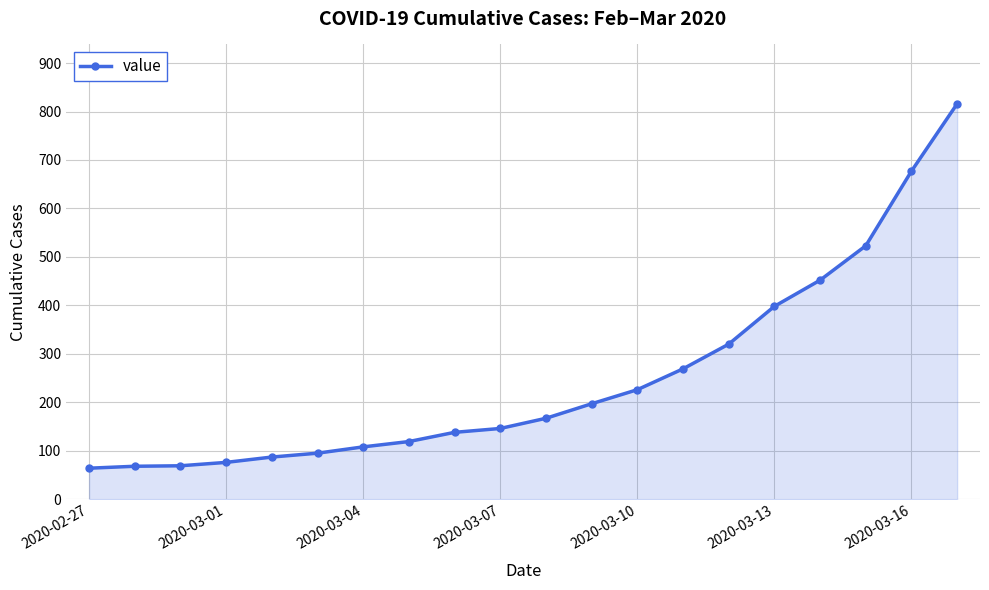

What is the minimum value shown in the chart?

64